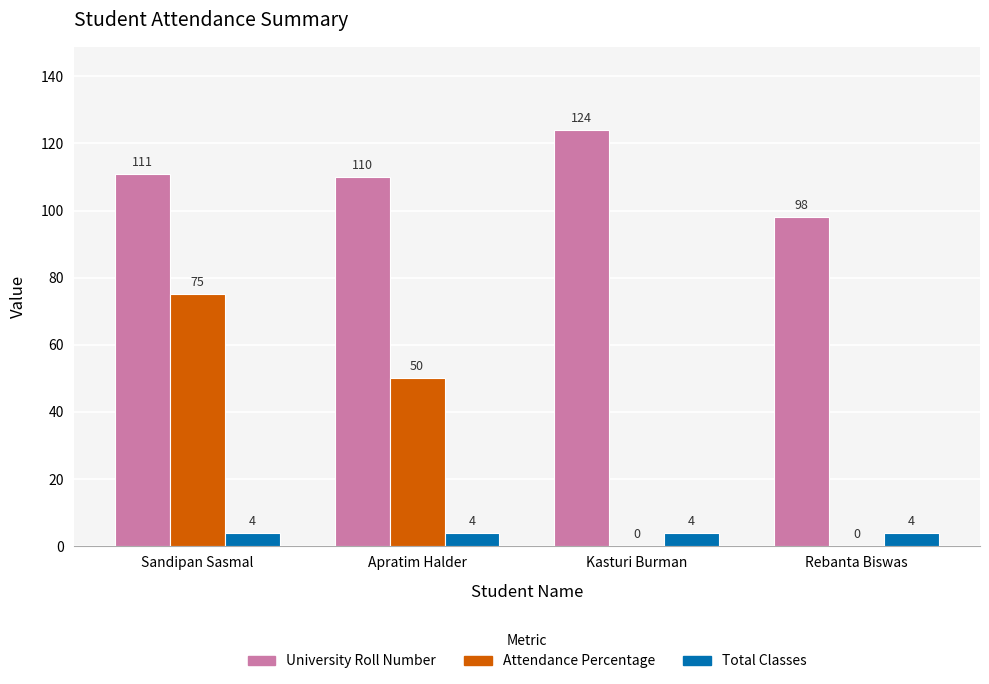

How many groups of bars are there?

4